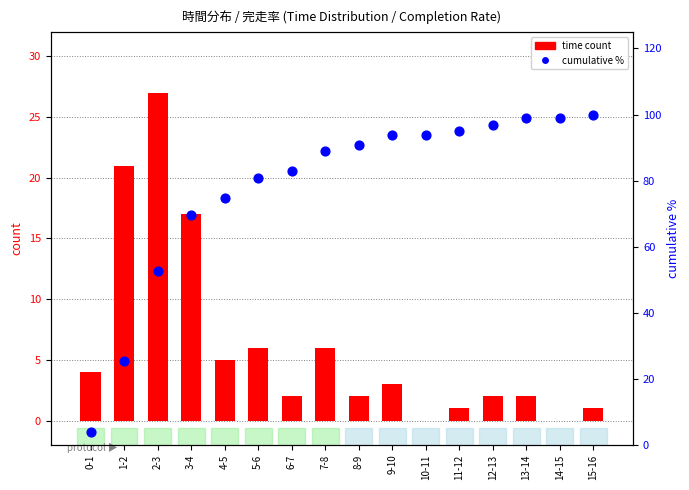

Which series reaches the minimum Y coordinate?

time count